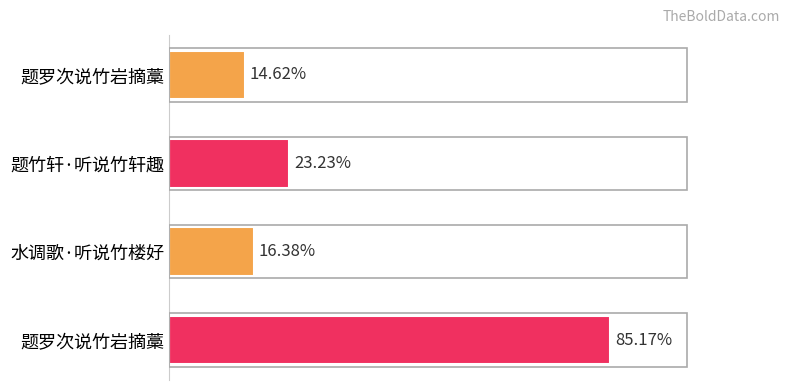

Are the bars horizontal?

Yes